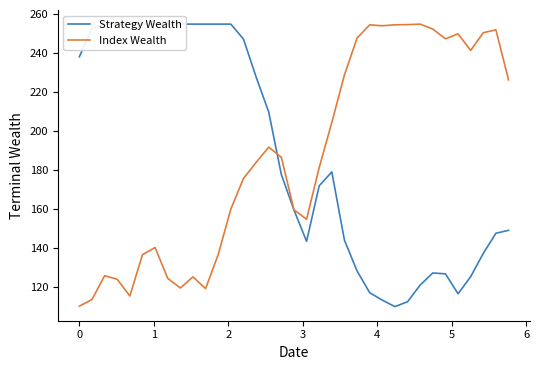

At which category does Index Wealth reach its first local valley?

3